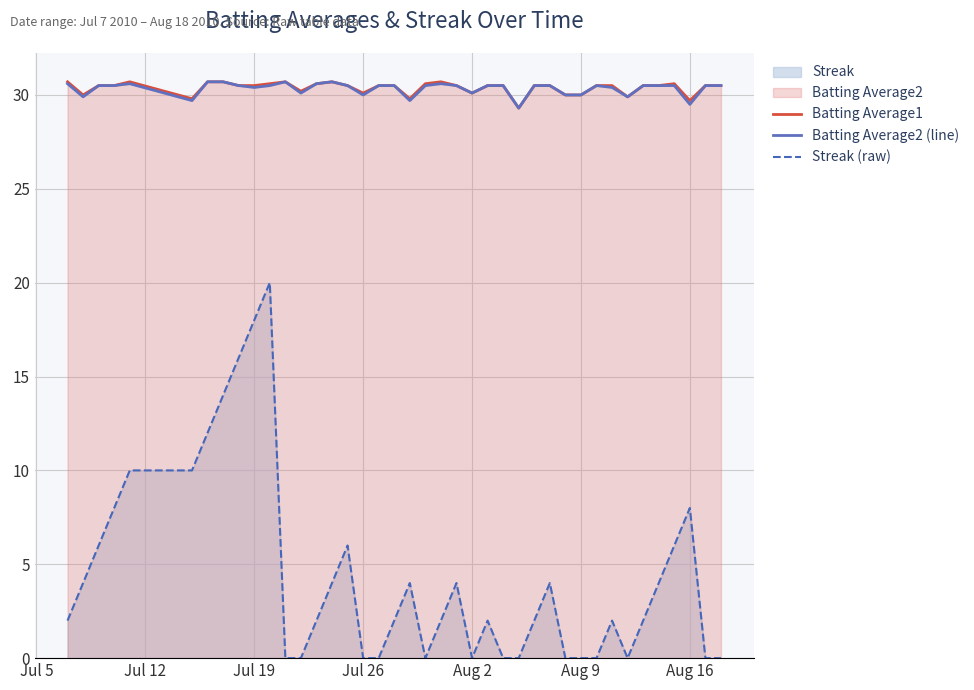

True or false: Batting Average2 (line) has a value of 30.1 at Aug 2.

True